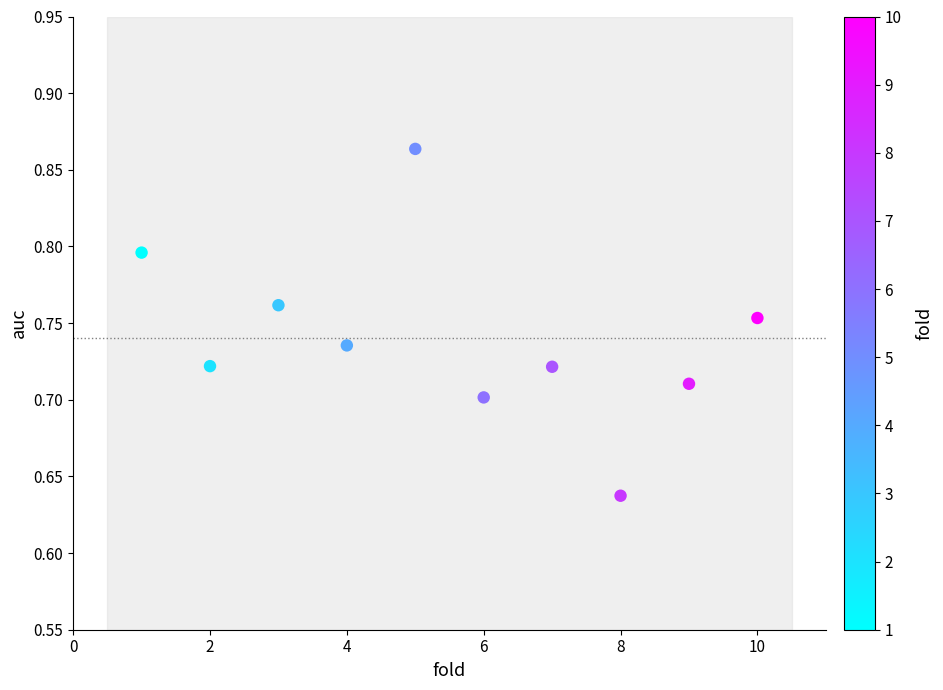

What is the range of X values (max minus min)?

9.0